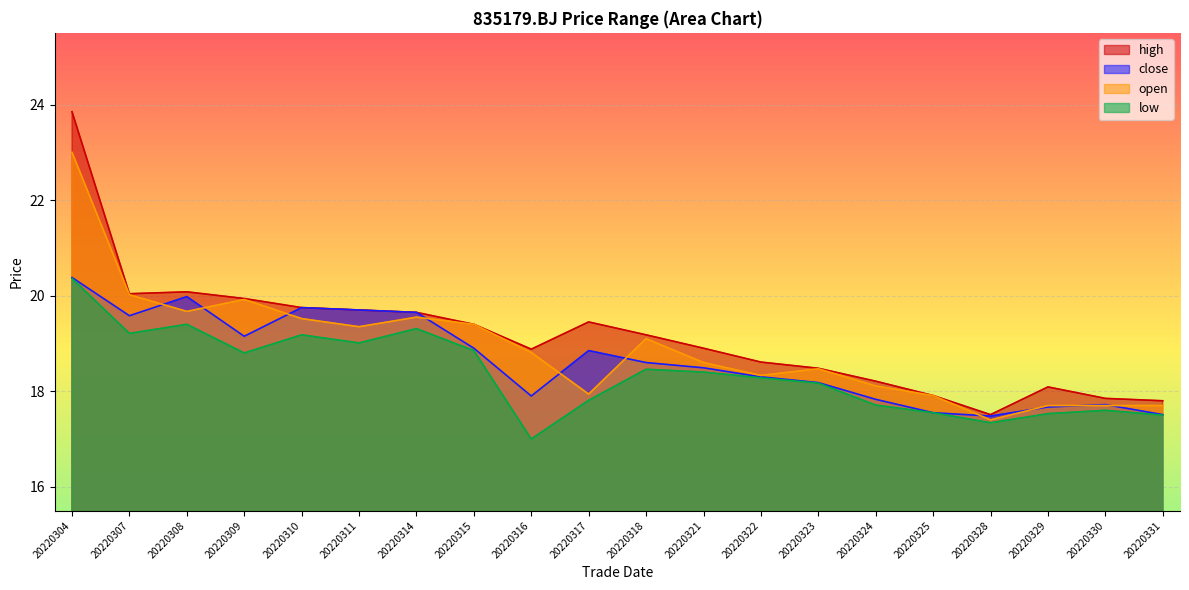

Does the chart display data point markers on the line(s)?

No